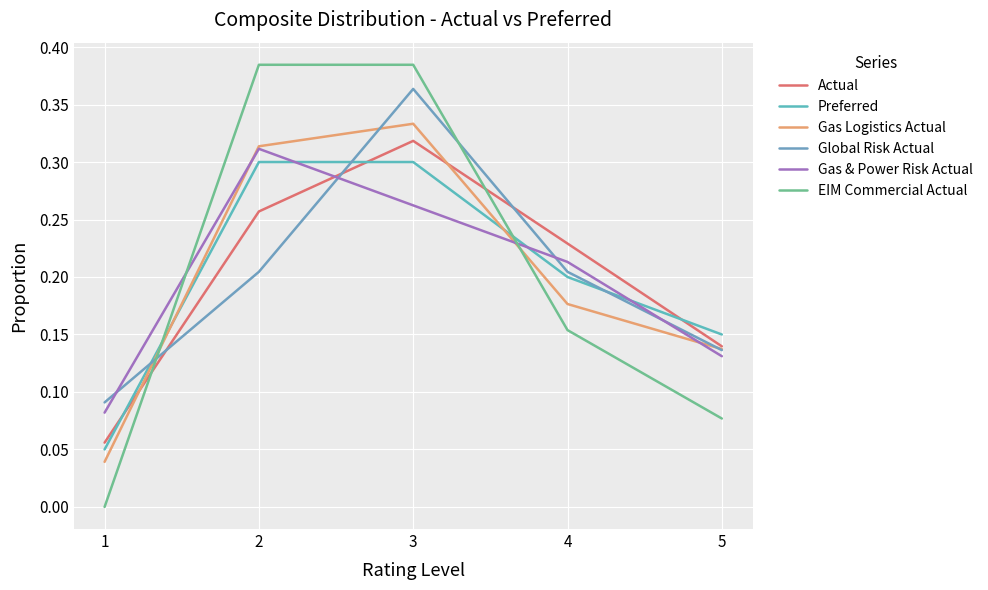

Reading left to right, extract all data points from this chart.

Actual: 0.1	0.3	0.3	0.2	0.1
Preferred: 0.1	0.3	0.3	0.2	0.1
Gas Logistics Actual: 0.0	0.3	0.3	0.2	0.1
Global Risk Actual: 0.1	0.2	0.4	0.2	0.1
Gas & Power Risk Actual: 0.1	0.3	0.3	0.2	0.1
EIM Commercial Actual: 0.0	0.4	0.4	0.2	0.1